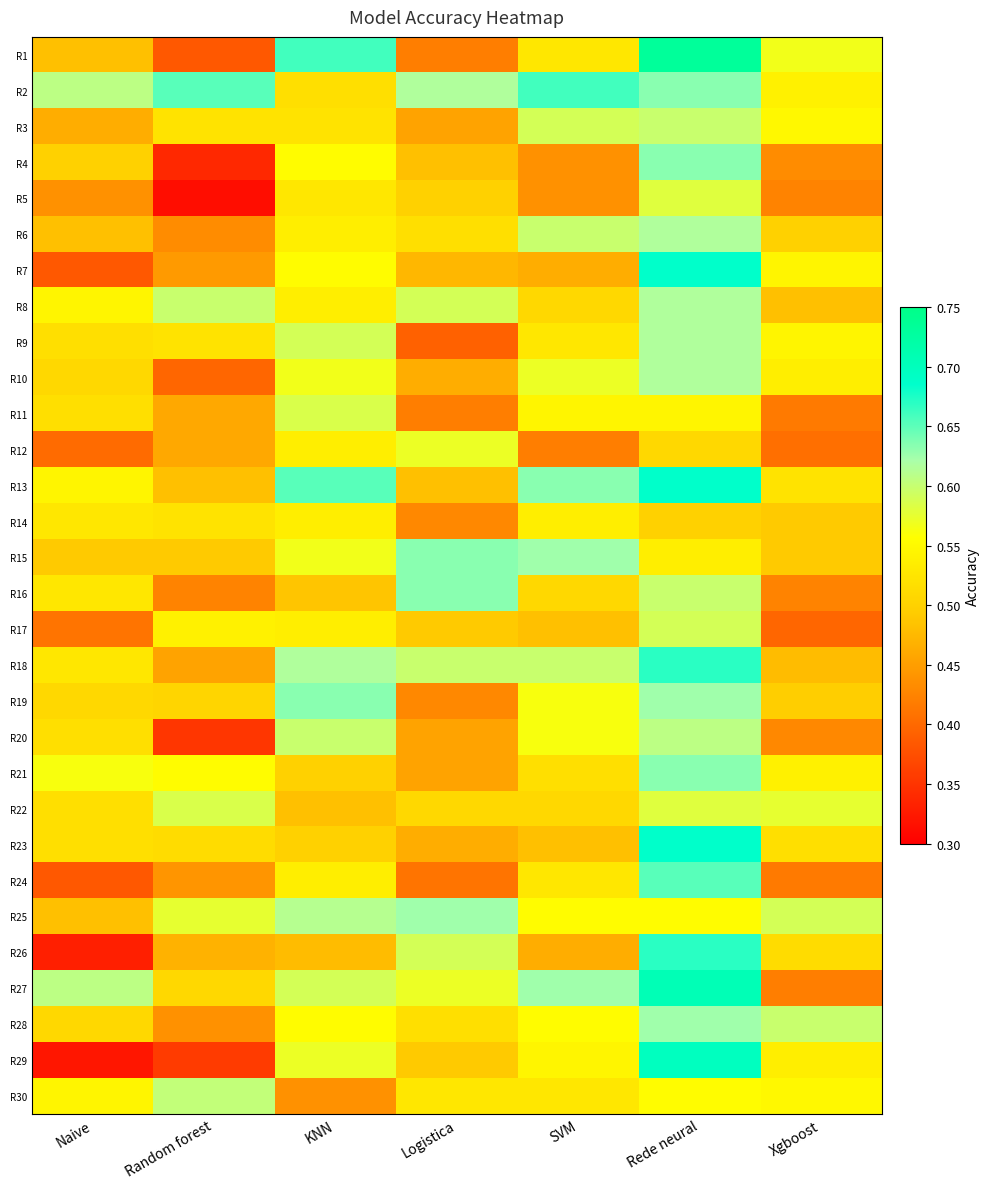

At which category is the sum across all series the highest?

Rede neural